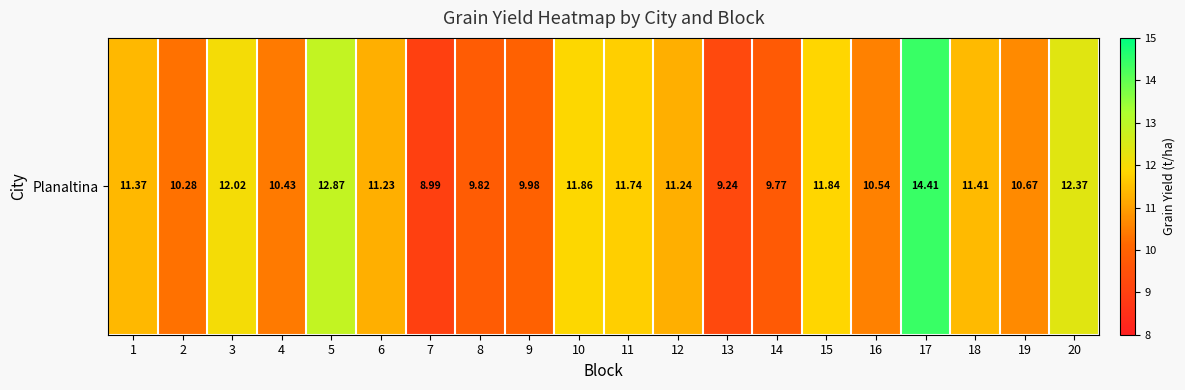

The value at 7 is 9.0. True or false?

True